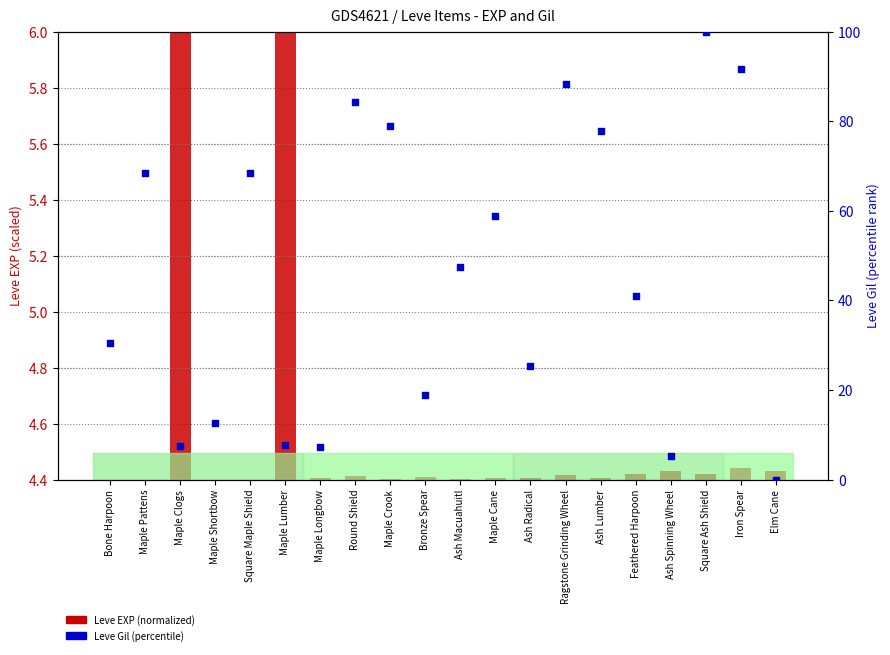

What are all the series names shown in the legend?

Leve EXP (normalized), Leve Gil (percentile)